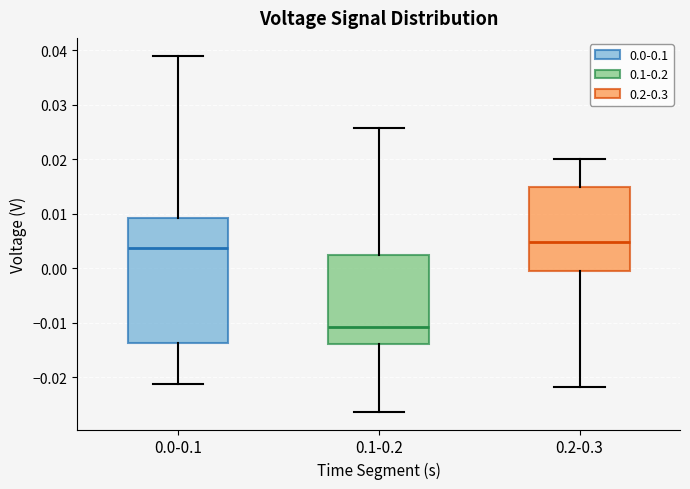

Reading left to right, transcribe this box plot: for each box, give where its median line is, the range the box spans, and where its two whiskers end, as read against the y-axis. The values are not printed on the chart, so give them approximately, as read against the axis.

0.0-0.1: median 0.004, box -0.014 to 0.009, whiskers -0.021 to 0.039
0.1-0.2: median -0.011, box -0.014 to 0.002, whiskers -0.026 to 0.026
0.2-0.3: median 0.005, box 0.000 to 0.015, whiskers -0.022 to 0.020